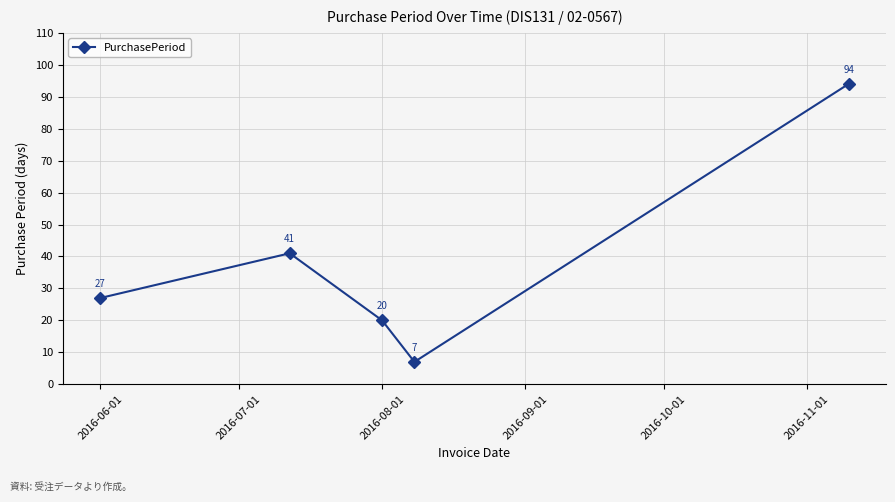

How many points are lower than both their immediate neighbors (excluding endpoints)?

1